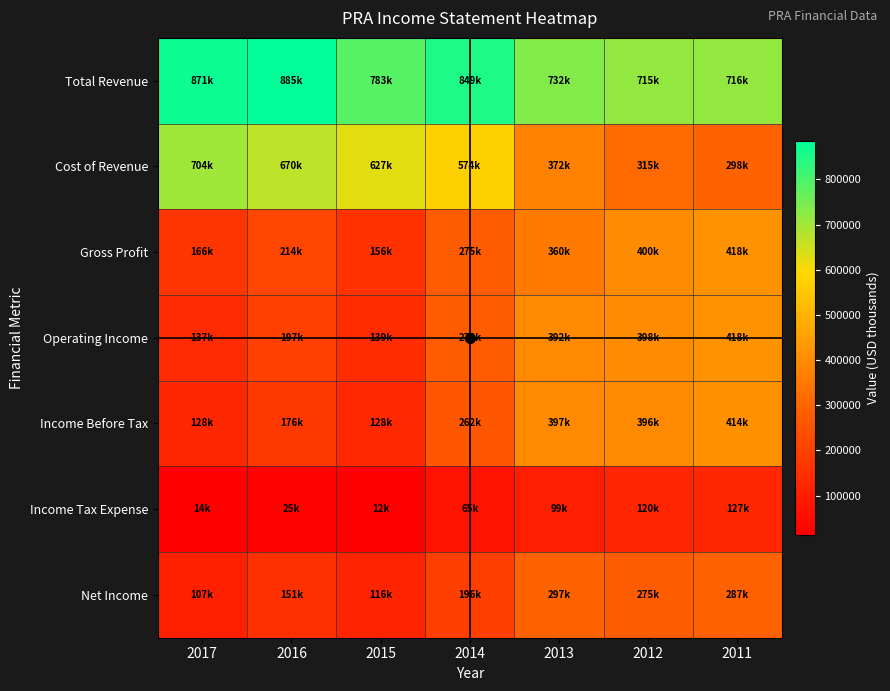

At how many categories does at least one series exceed 804877?

3